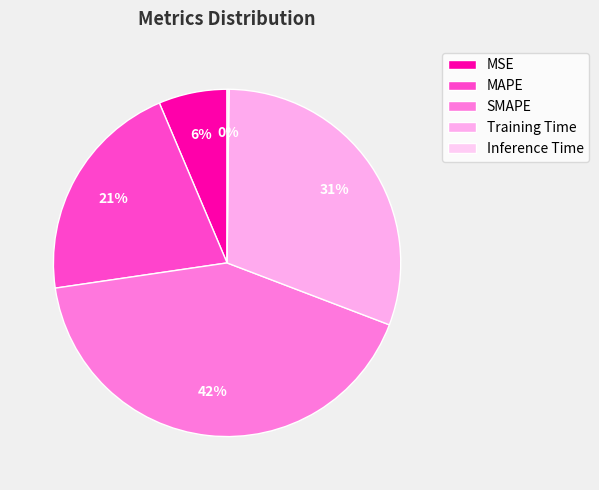

Combined, do SMAPE and MAPE account for over 50%?

Yes